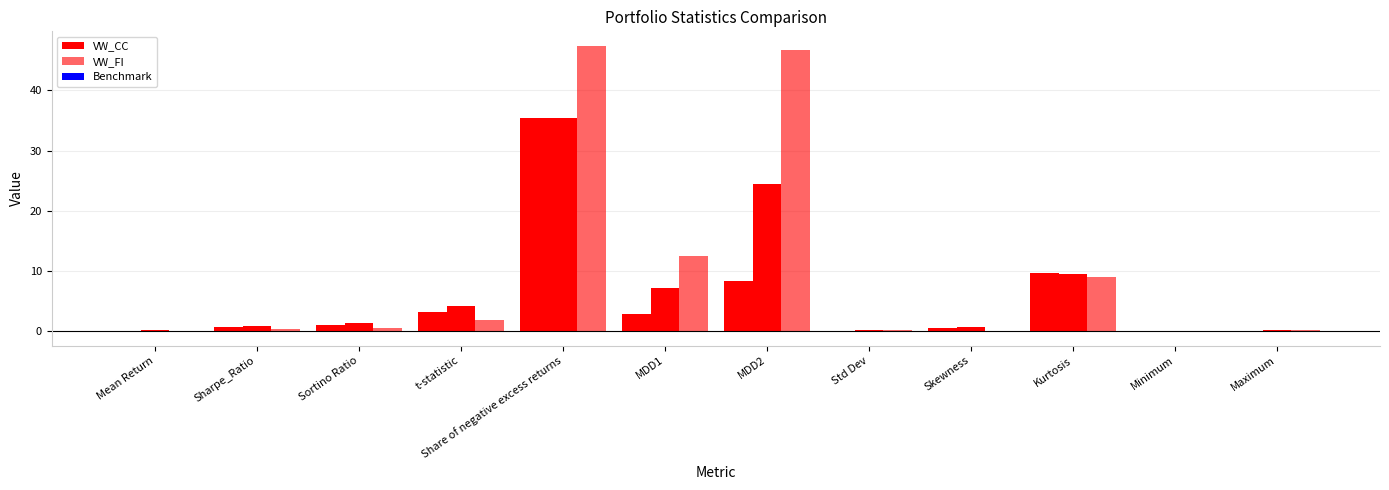

Where does the Benchmark series first go above 0?

Mean Return